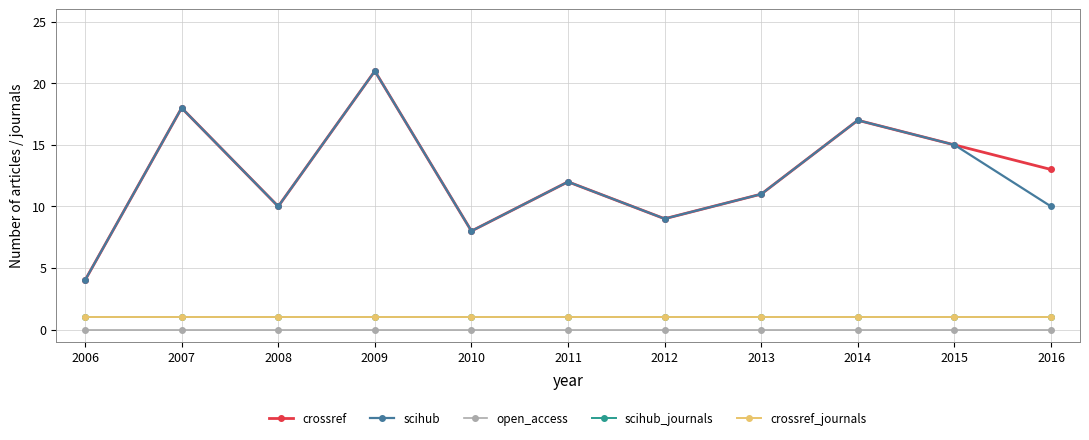

List the labels in order of scihub_journals value, largest first.

2006, 2007, 2008, 2009, 2010, 2011, 2012, 2013, 2014, 2015, 2016